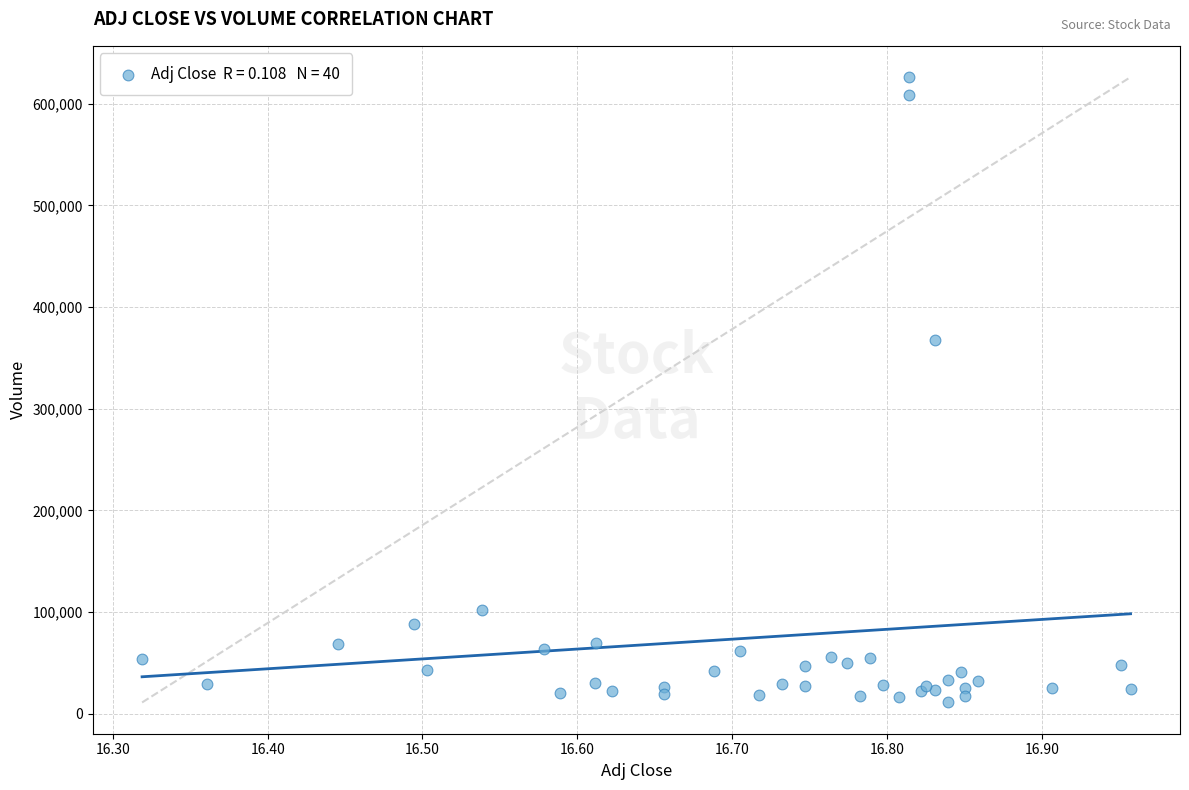

What Y value in the scatter plot is closest to 318650?

367200